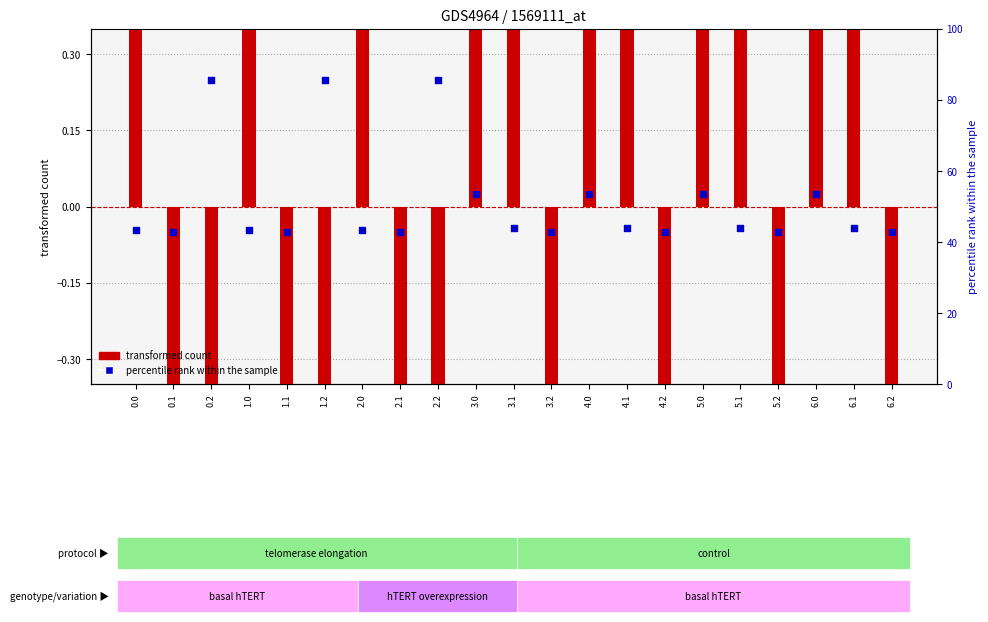

At which category is the sum across all series the highest?

3.0